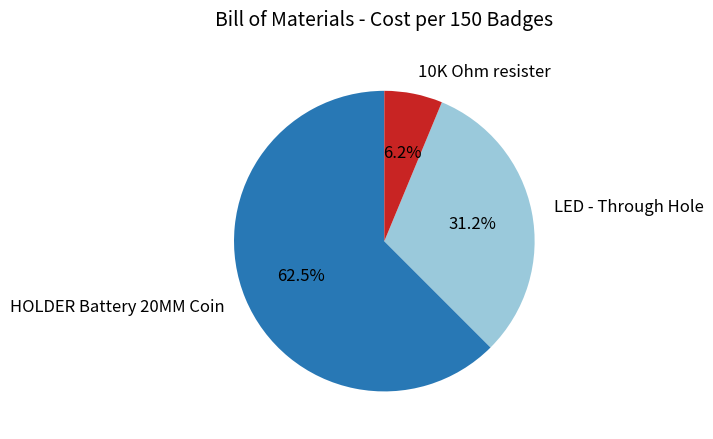

To the nearest percent, what is the average slice percentage?

33%